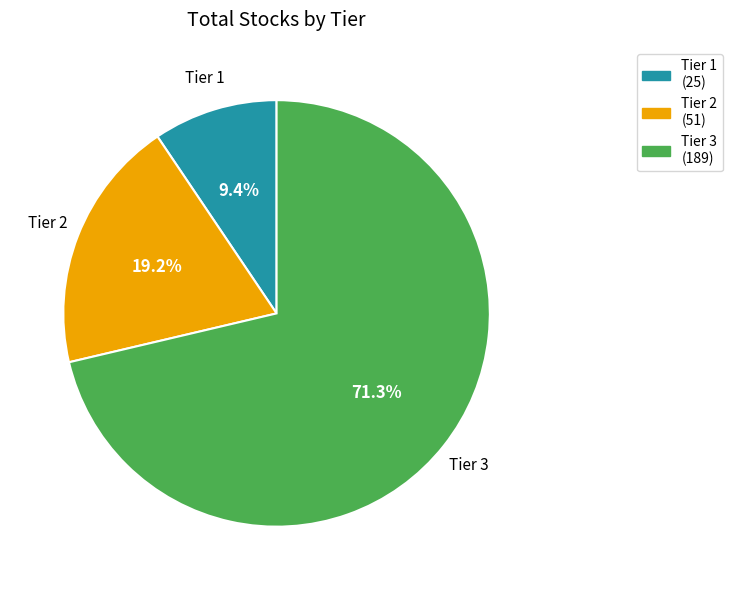

Which slice represents more than half of the pie?

Tier 3